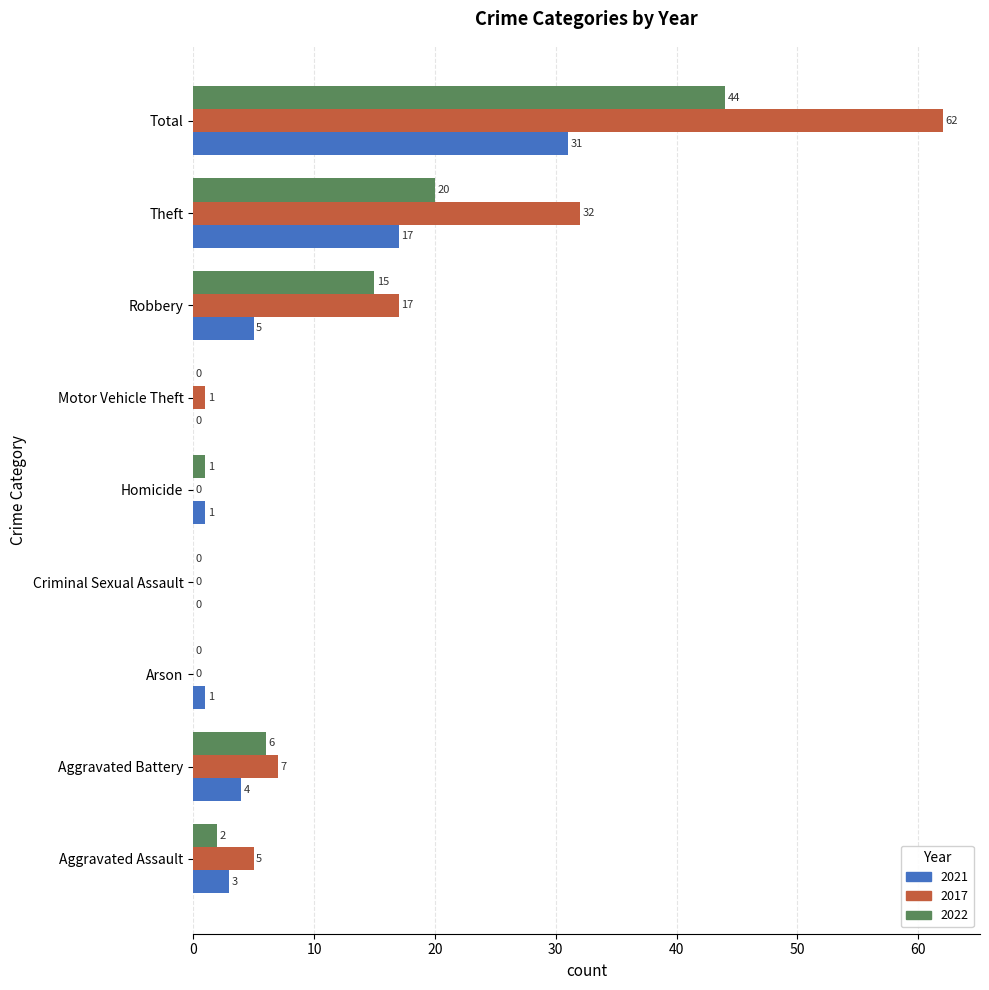

Which series has the largest total across all categories?

2017